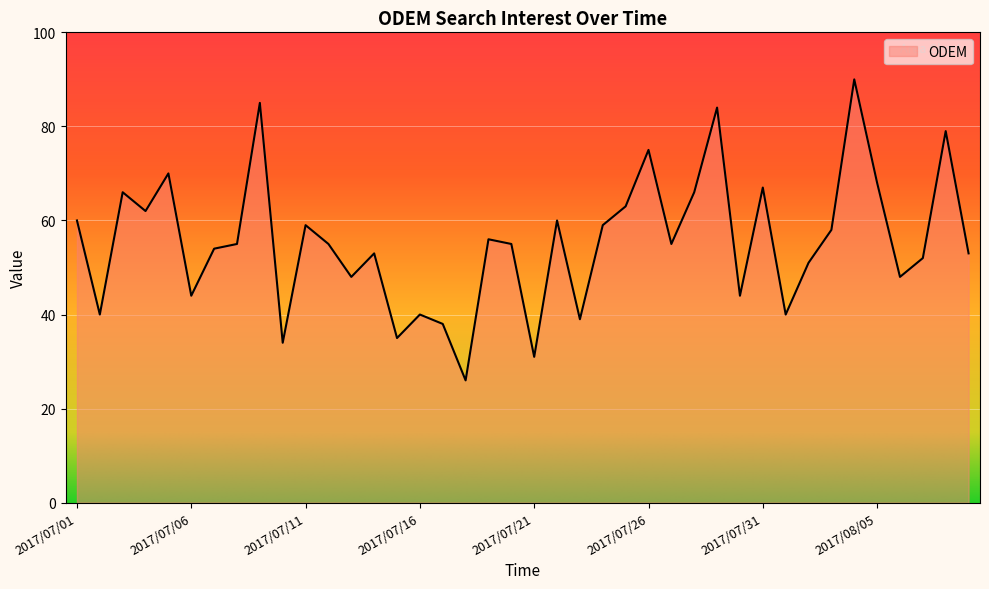

What is the minimum value shown in the chart?

26